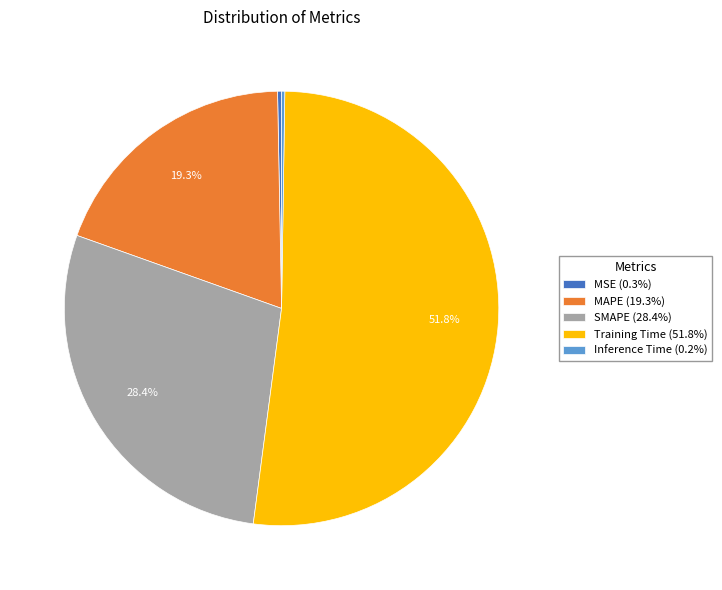

Between SMAPE (28.4%) and Training Time (51.8%), which is larger?

Training Time (51.8%)